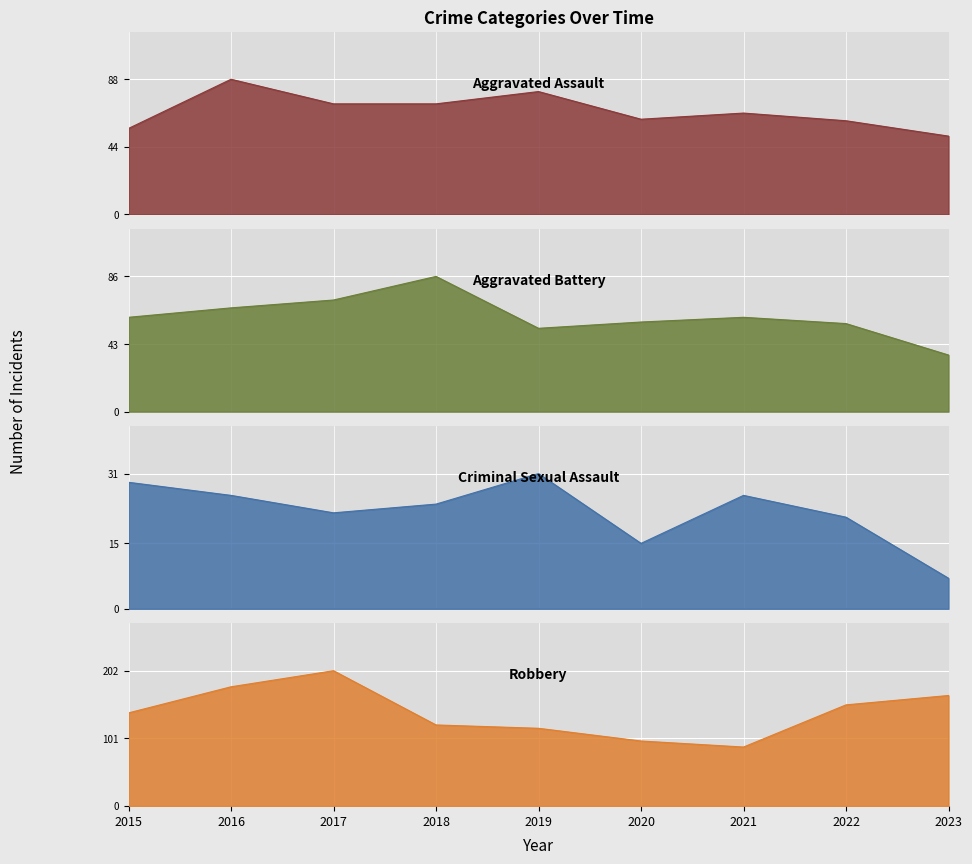

Rank the series at 2023 from highest to lowest value.

Robbery, Aggravated Assault, Aggravated Battery, Criminal Sexual Assault